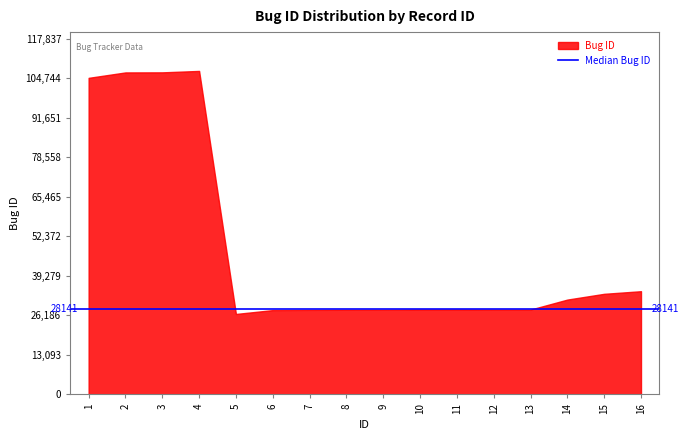

Reading left to right, list all the values displayed in this chart.

1=104833	2=106629	3=106655	4=107125	5=26643	6=27922	7=27992	8=28027	9=28040	10=28140	11=28142	12=28092	13=28095	14=31405	15=33315	16=34177